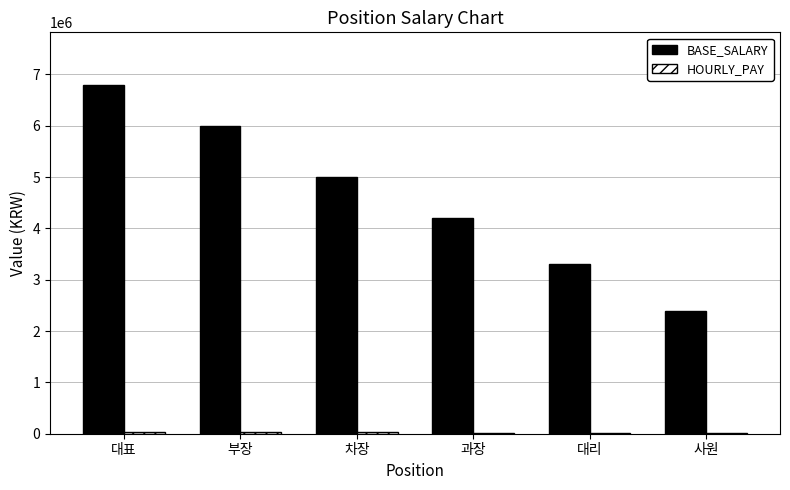

Which series has the largest total across all categories?

BASE_SALARY